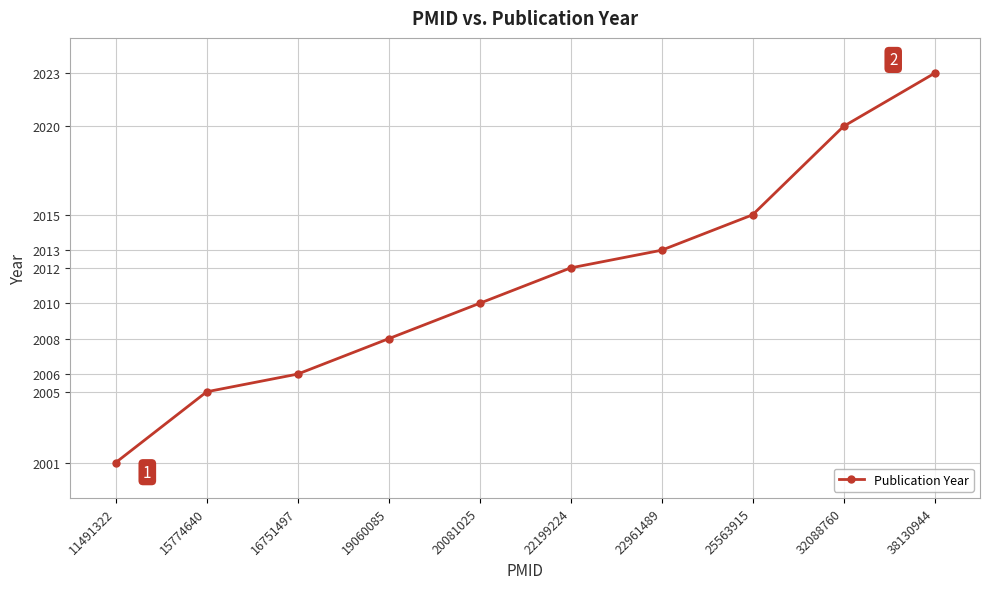

Which category has the lowest value across all series?

11491322